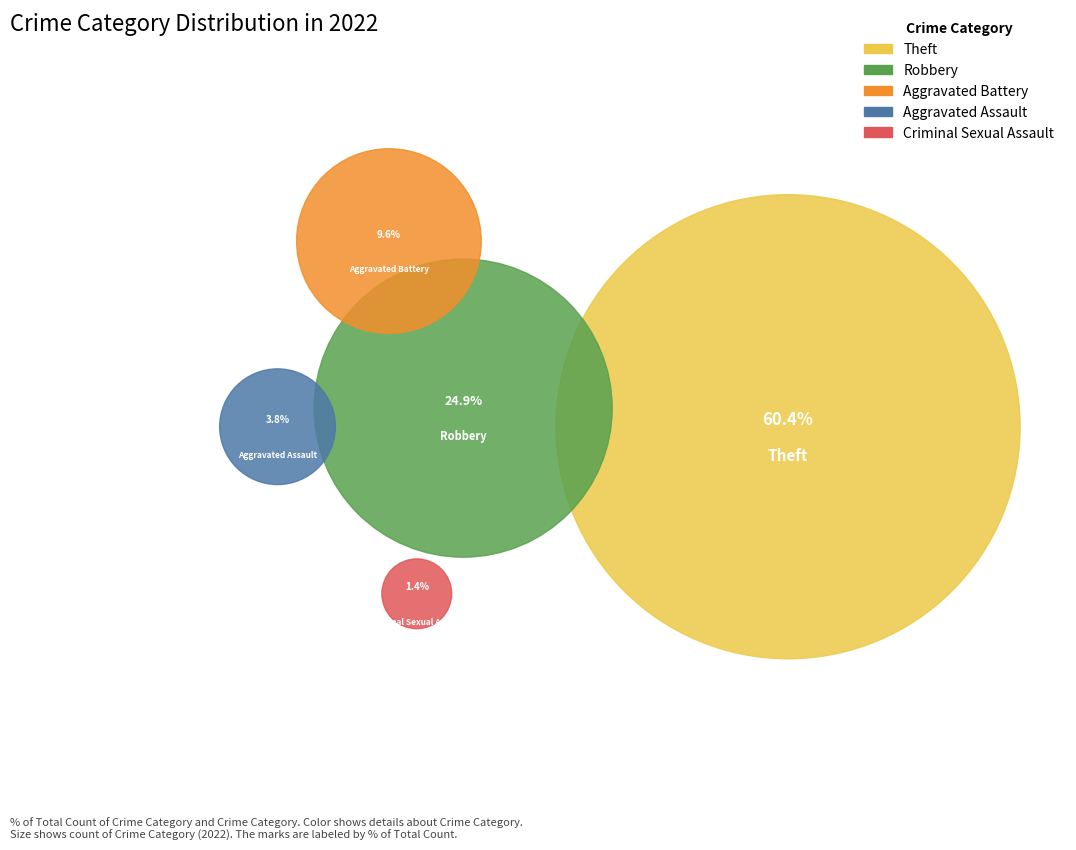

Is it true that Aggravated Battery is 10% of the pie?

True